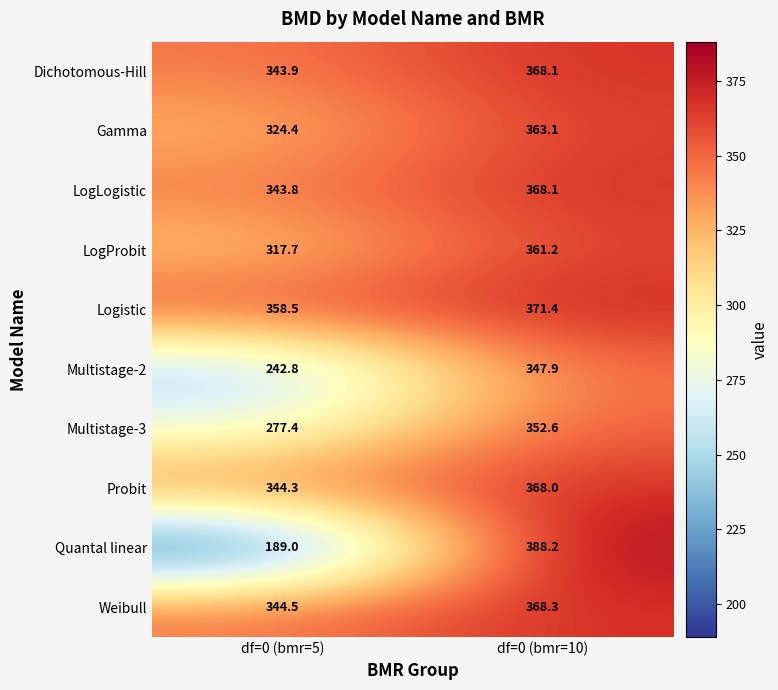

Count the number of data series in this chart.

10